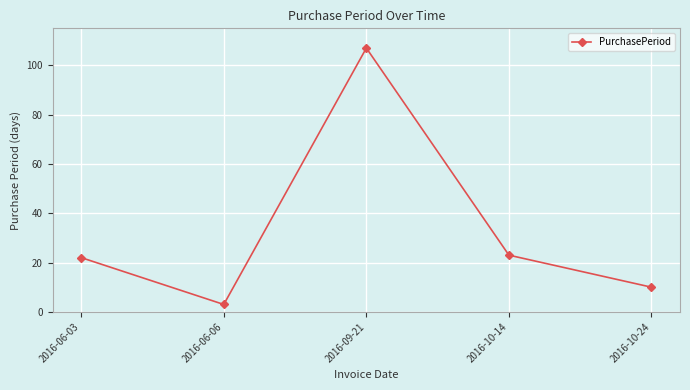

Reading right to left, list all the values displayed in this chart.

2016-10-24=10	2016-10-14=23	2016-09-21=107	2016-06-06=3	2016-06-03=22